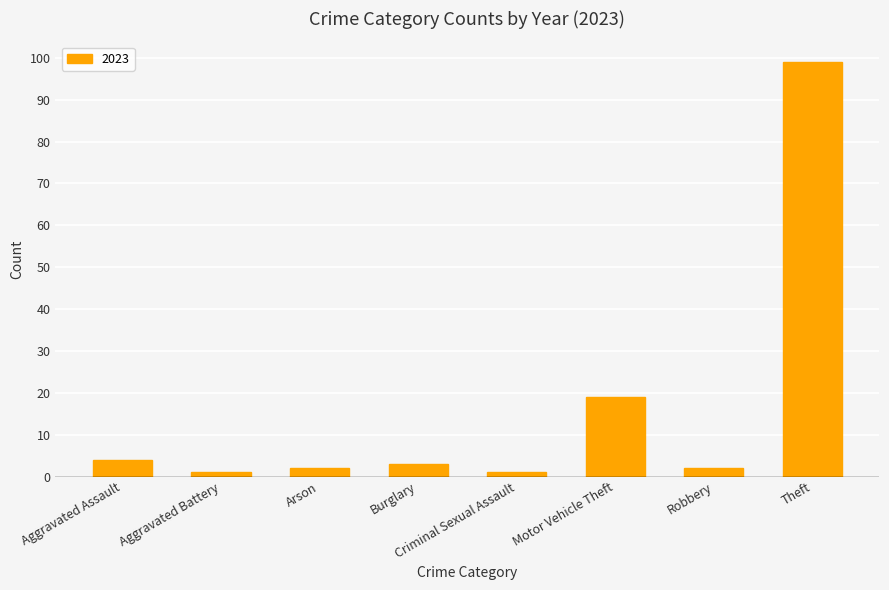

Which has a higher value, Theft or Motor Vehicle Theft?

Theft